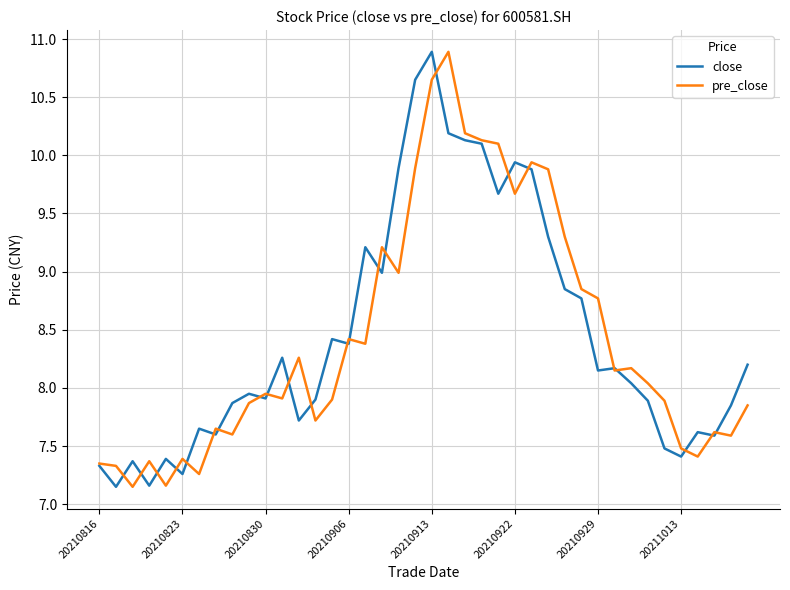

What is the maximum value for pre_close?

10.9